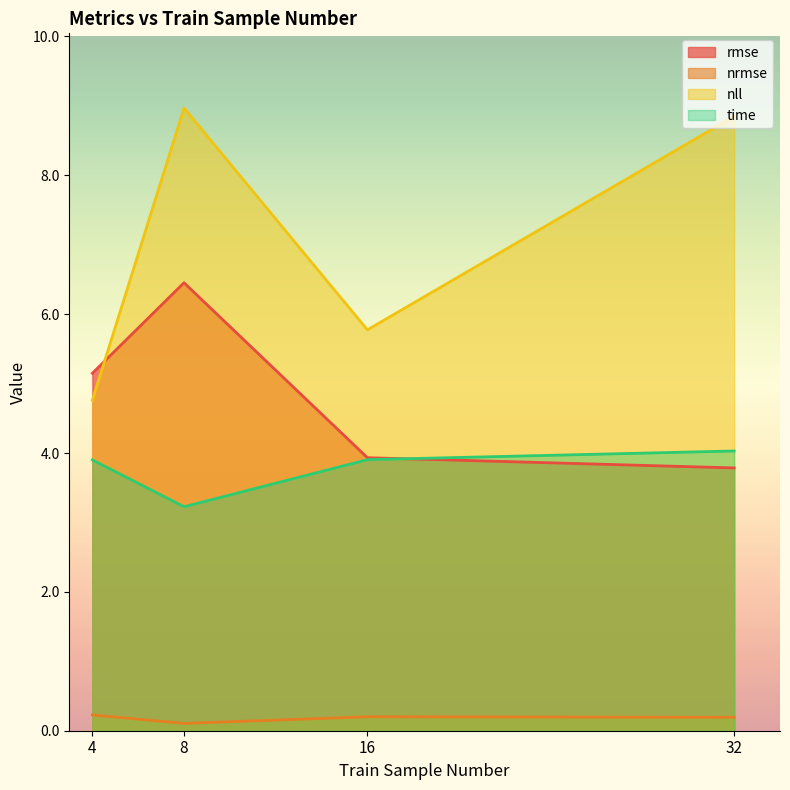

Does the chart display data point markers on the line(s)?

No